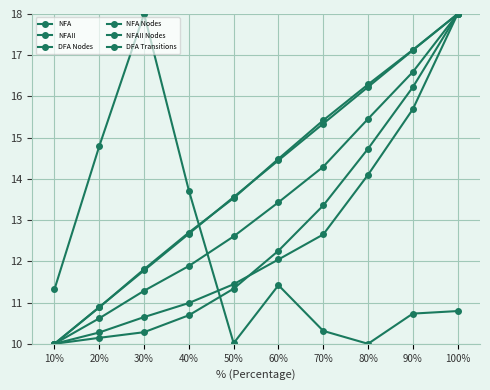

Does the chart have visible grid lines?

Yes